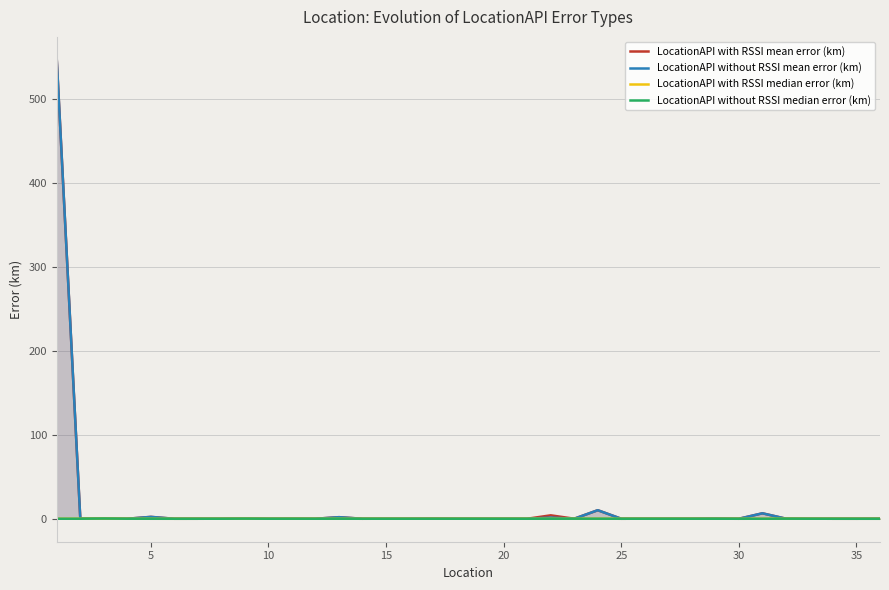

After their last crossing, which series has the higher values: LocationAPI without RSSI mean error (km) or LocationAPI without RSSI median error (km)?

LocationAPI without RSSI mean error (km)